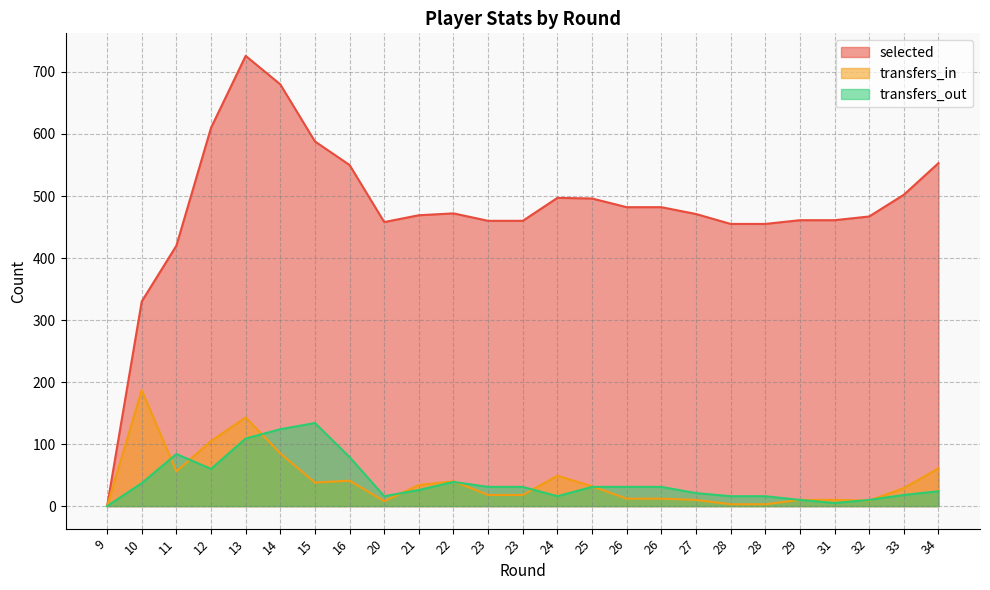

True or false: transfers_out has more than 0 interior local peaks.

True